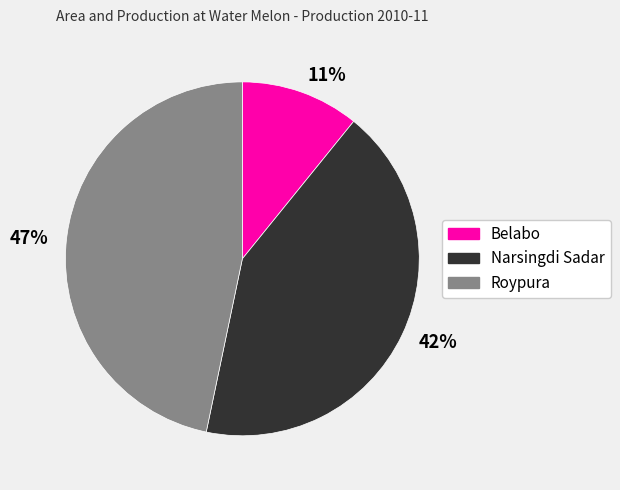

Which has a higher value, 11% or 42%?

42%